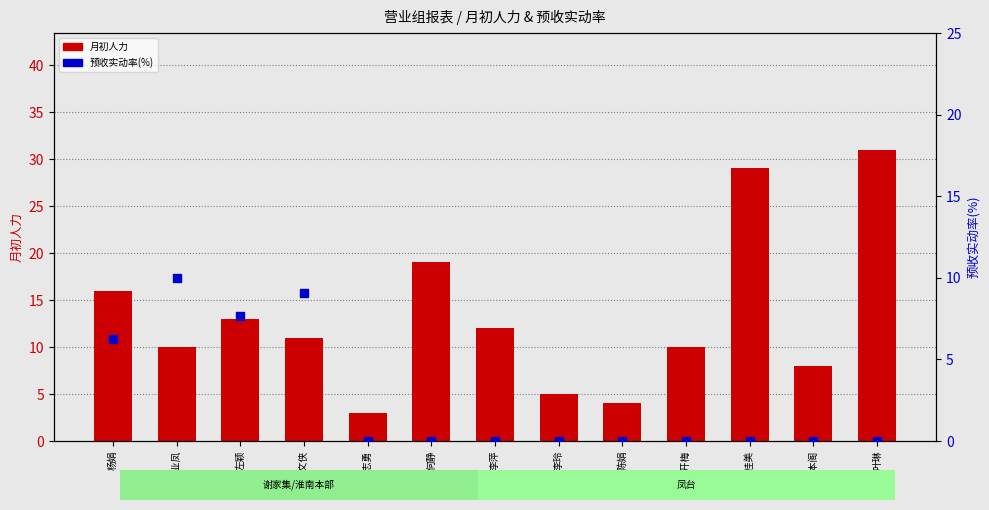

Which series reaches the maximum Y coordinate?

月初人力